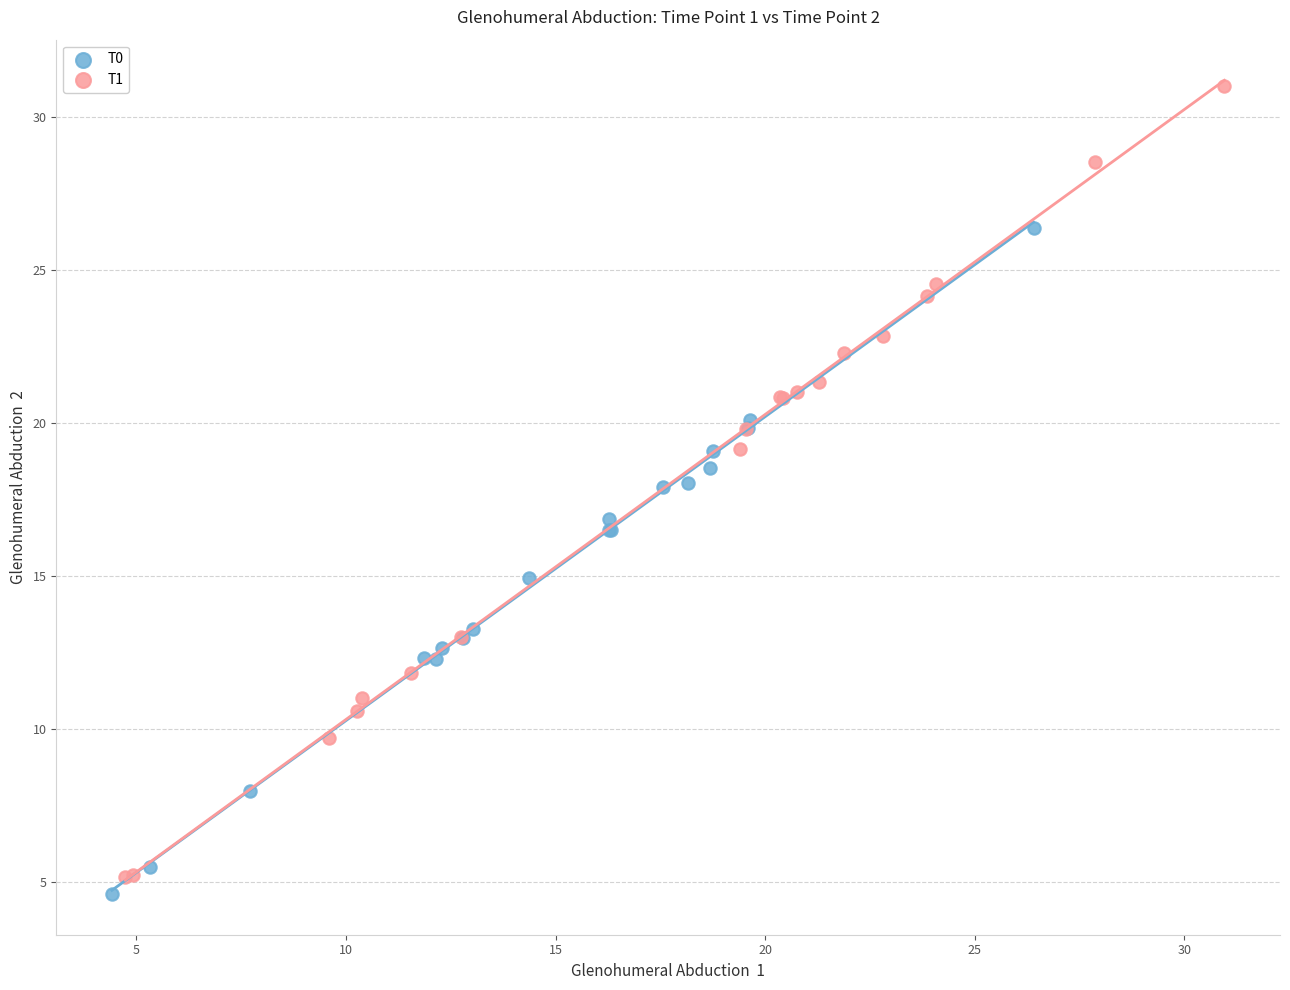

Which series reaches the minimum Y coordinate?

T0